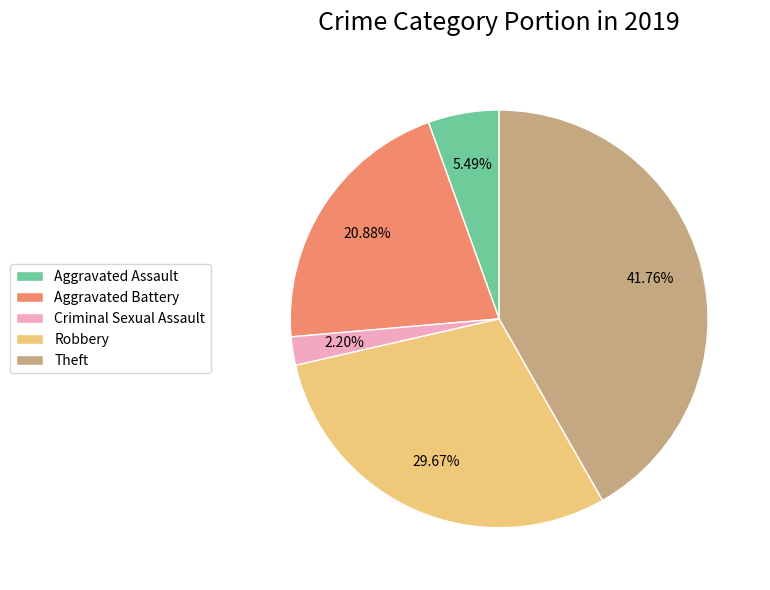

Does Theft represent more than half of the total?

No